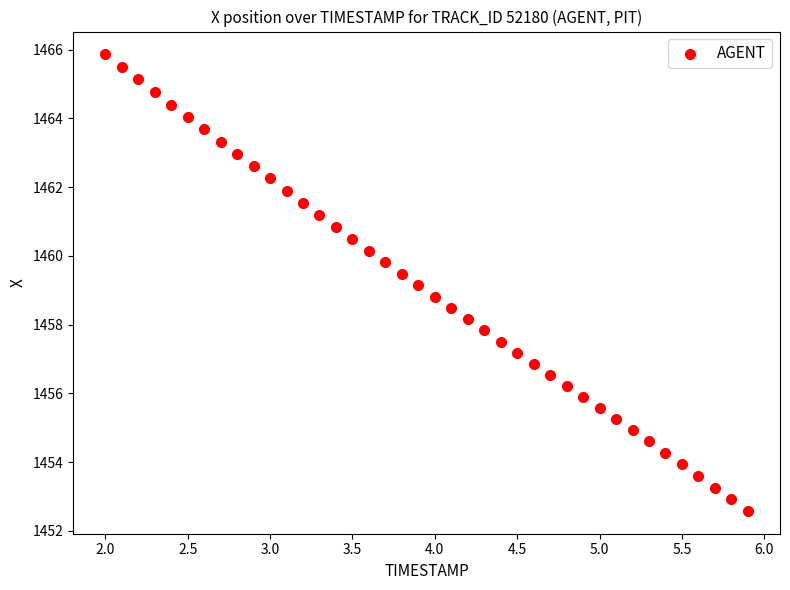

What is the range of Y values (max minus min)?

13.3